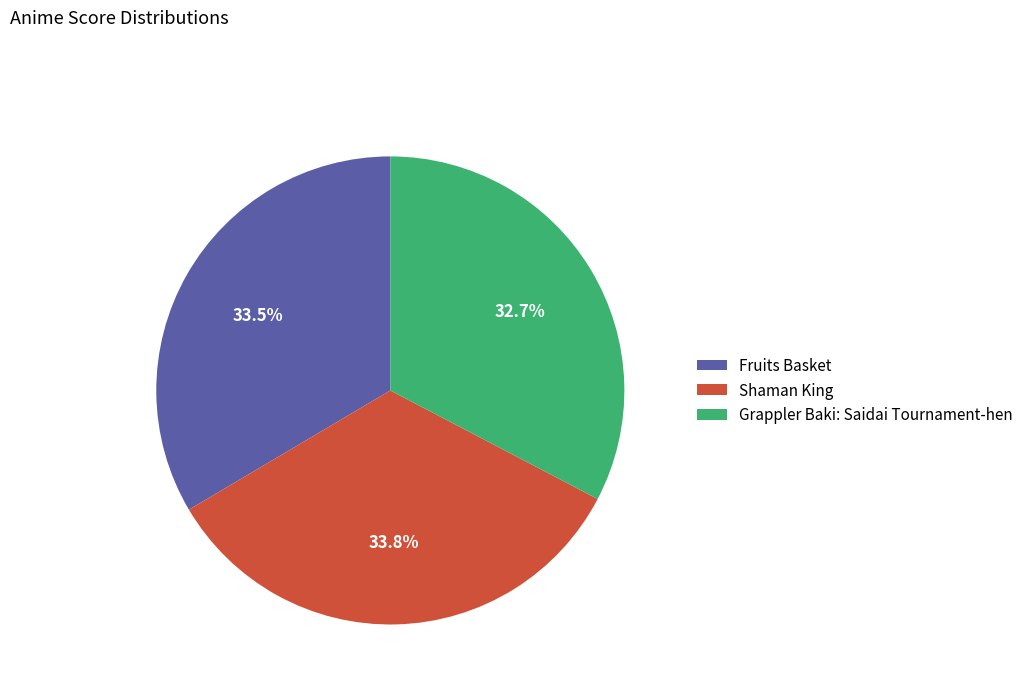

Which category has the smallest portion of the pie?

Grappler Baki: Saidai Tournament-hen